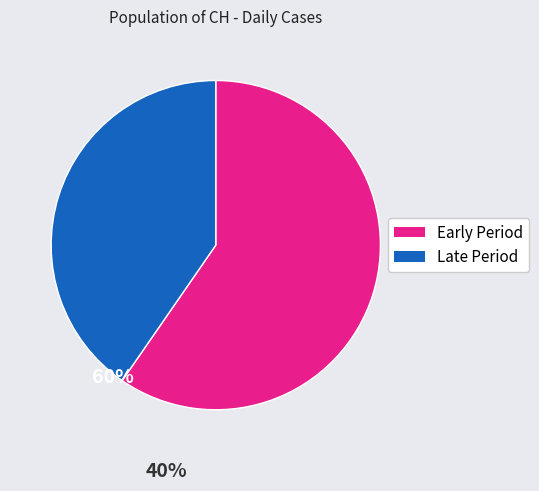

Does any single category account for the majority?

Yes